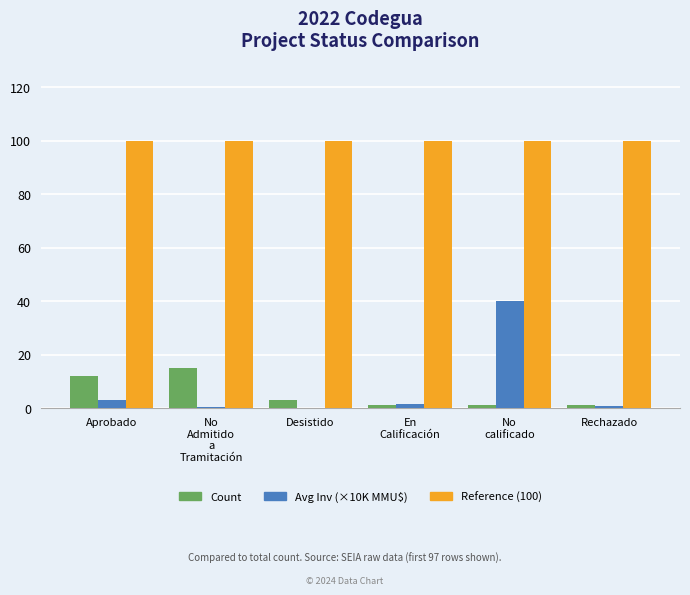

What is the greatest value displayed?

100.0